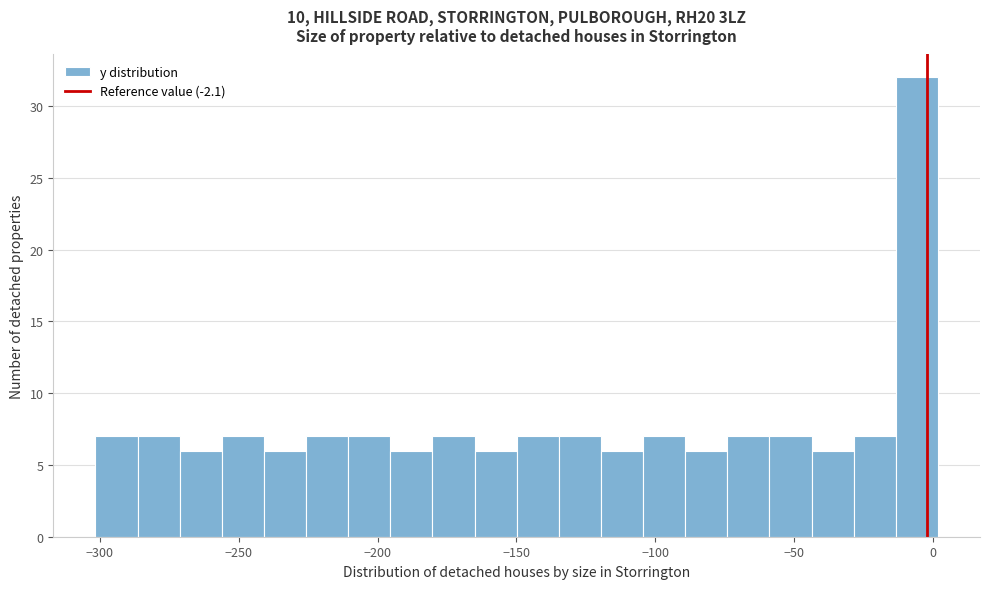

Read against the x-axis, roughly where is the centre of the tallest bar?

-5